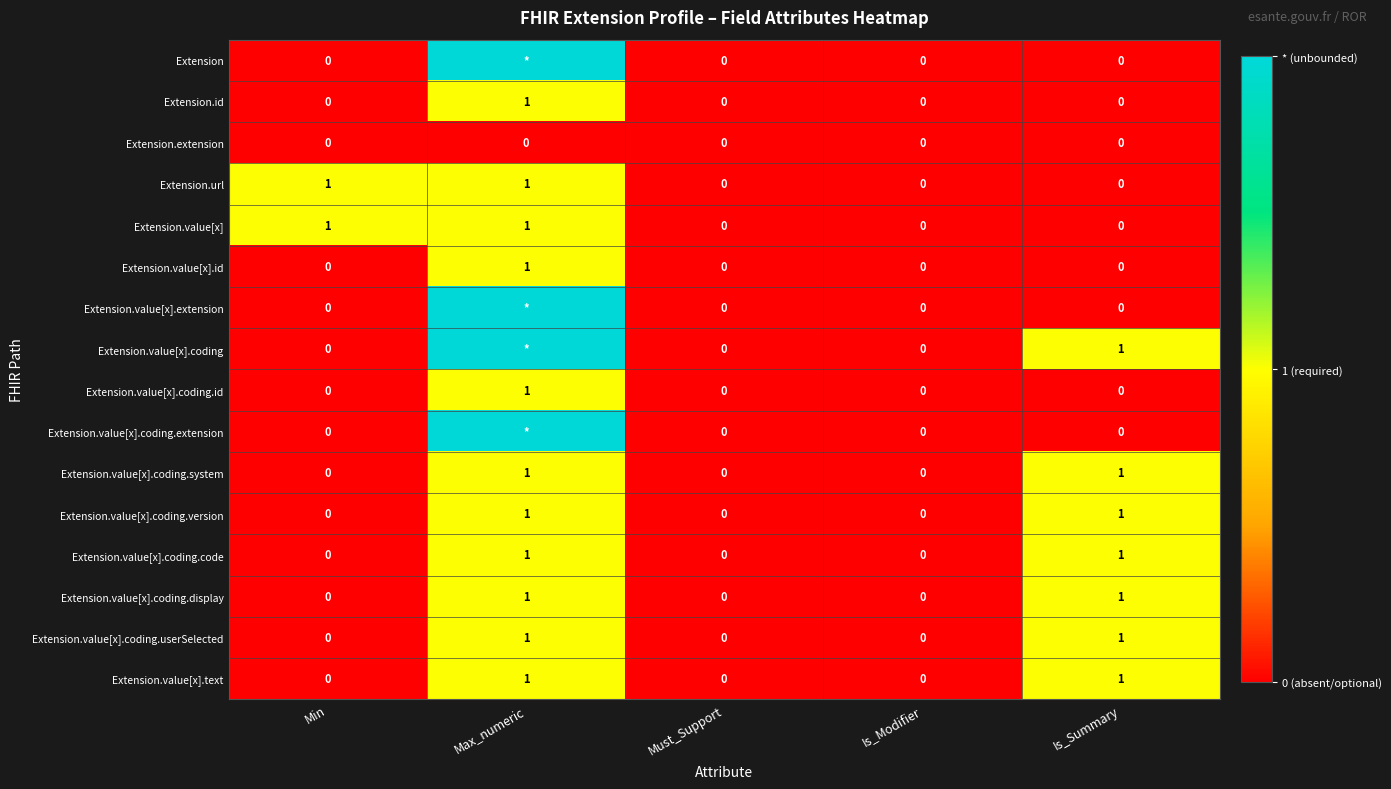

Between Is_Modifier and Min, which is larger?

Is_Modifier